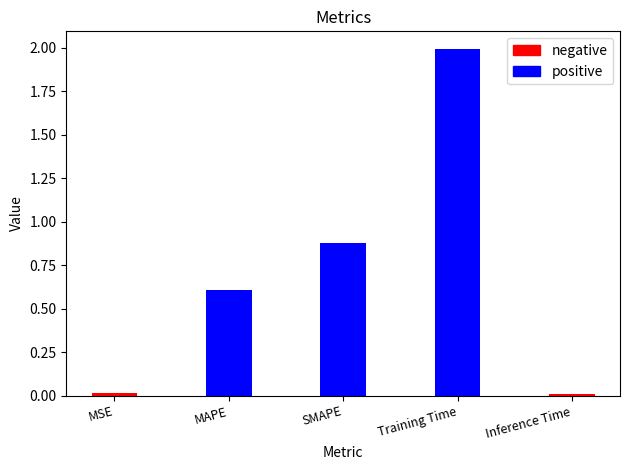

List the labels in order of value, largest first.

Training Time, SMAPE, MAPE, MSE, Inference Time